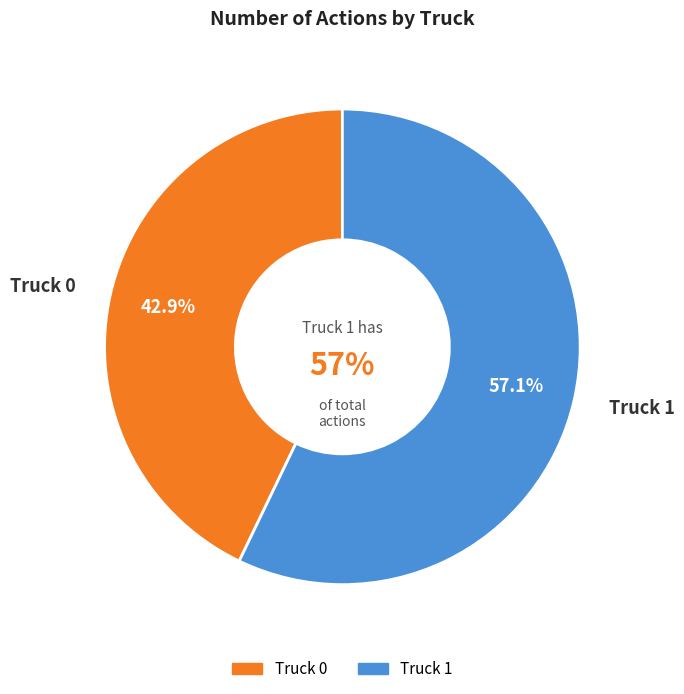

Between Truck 1 and Truck 0, which is larger?

Truck 1